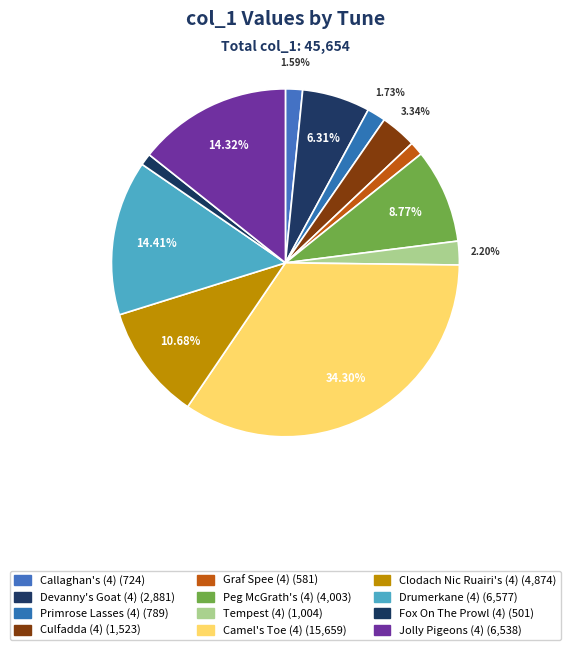

How many segments does this pie chart have?

12